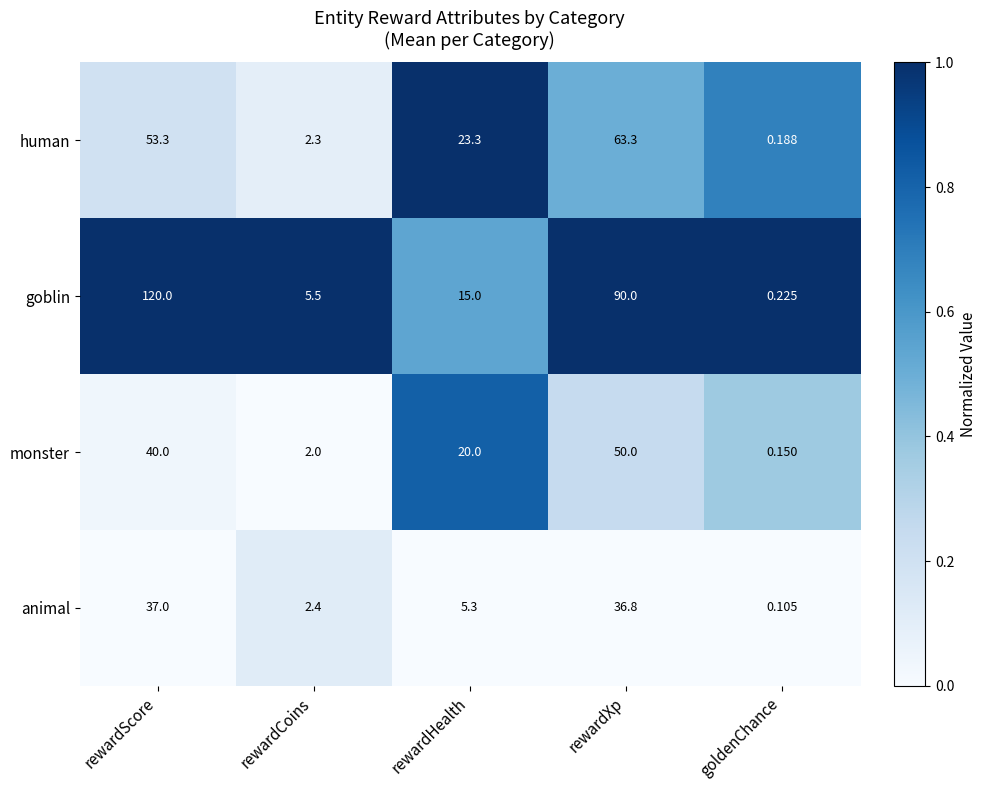

Where is monster nearest to the value 25?

rewardHealth